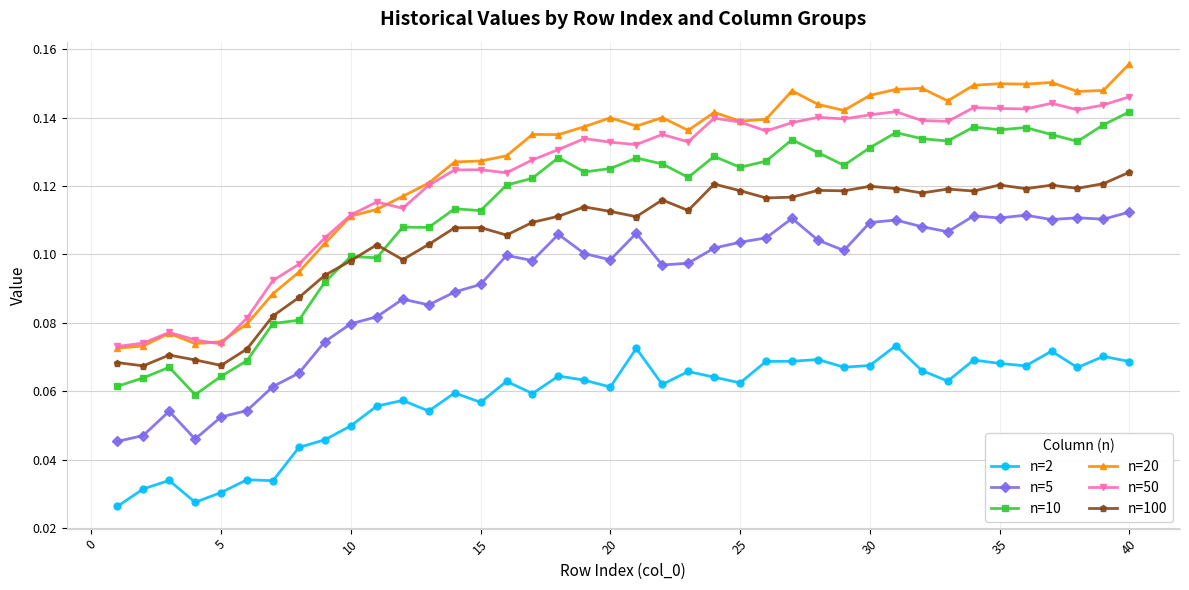

How many n=20 values are between 0 and 1?

40